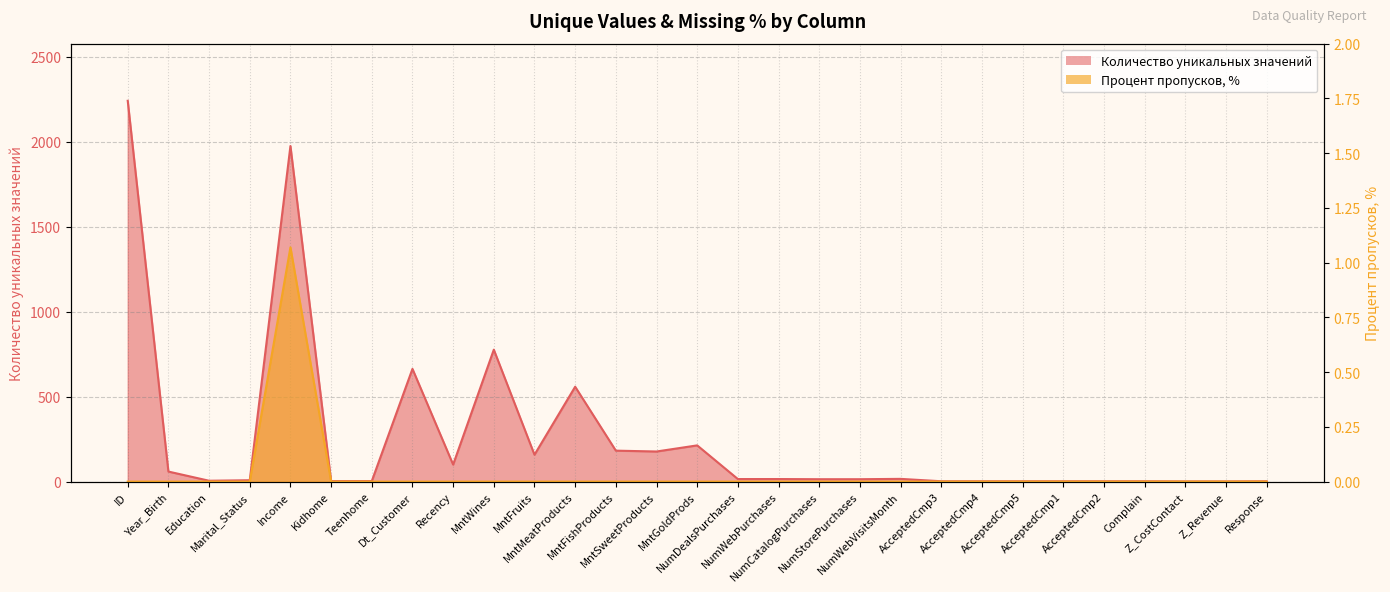

What are all the series names shown in the legend?

Количество уникальных значений, Процент пропусков, %